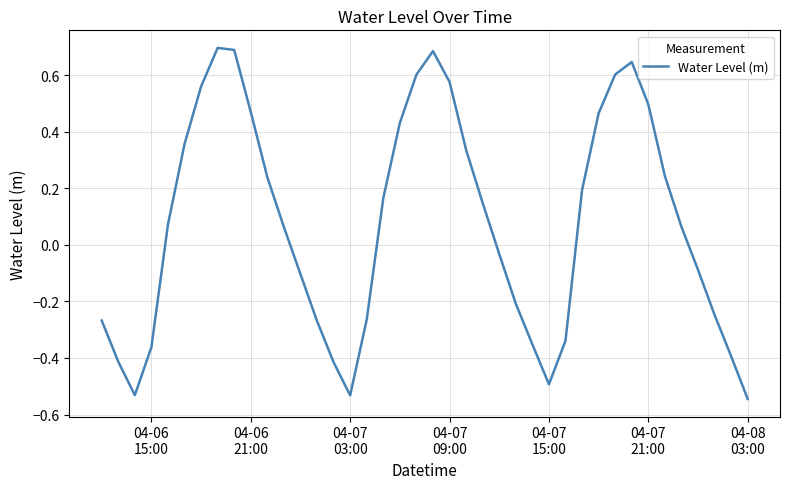

What is the difference between the maximum and minimum values?

1.2